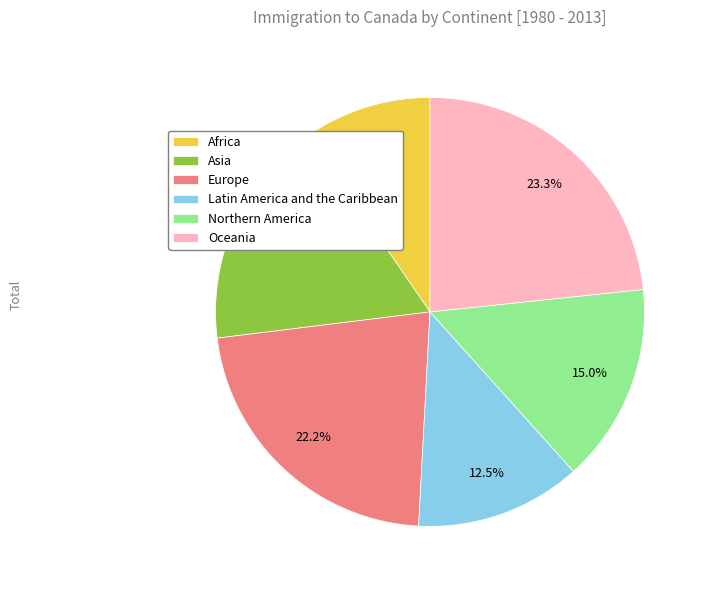

To the nearest percent, what is the difference between the largest and smallest slice percentages?

14%